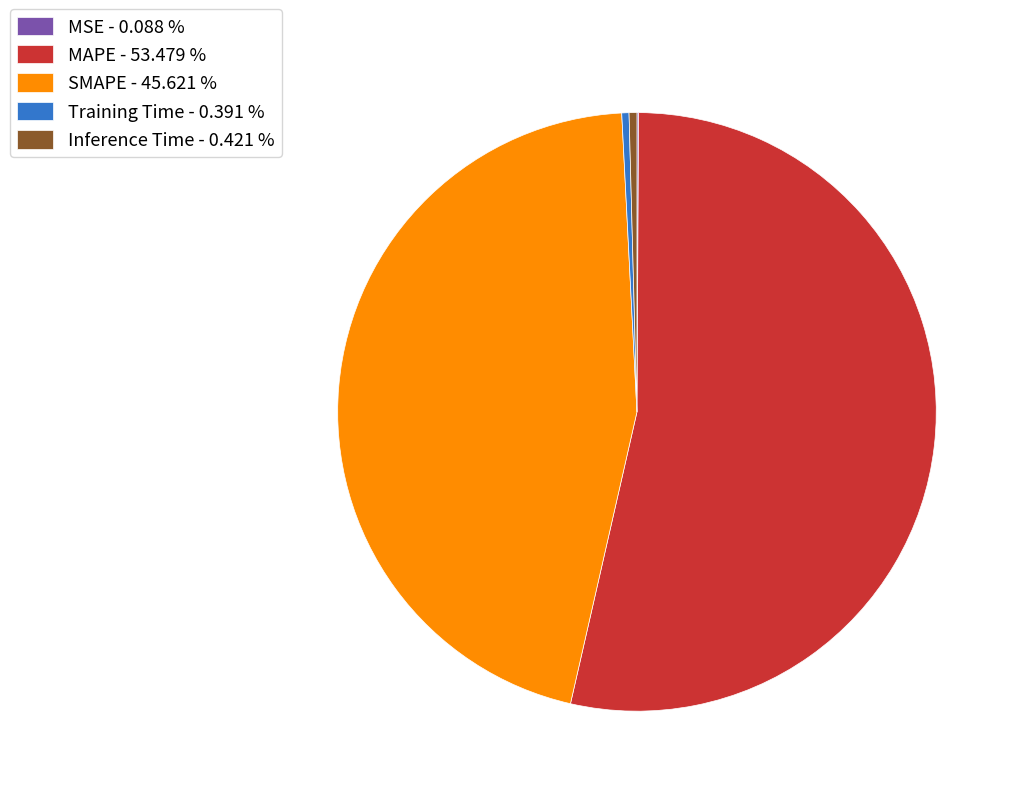

Is MAPE - 53.479 % the majority of the pie?

Yes